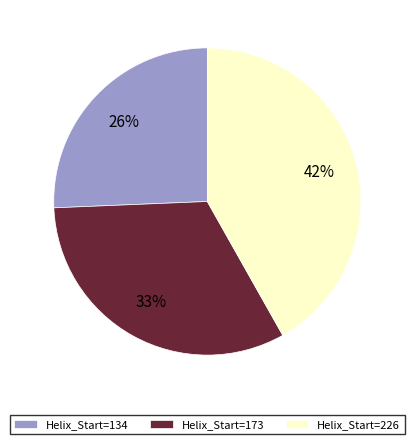

Which has a higher value, Helix_Start=134 or Helix_Start=226?

Helix_Start=226